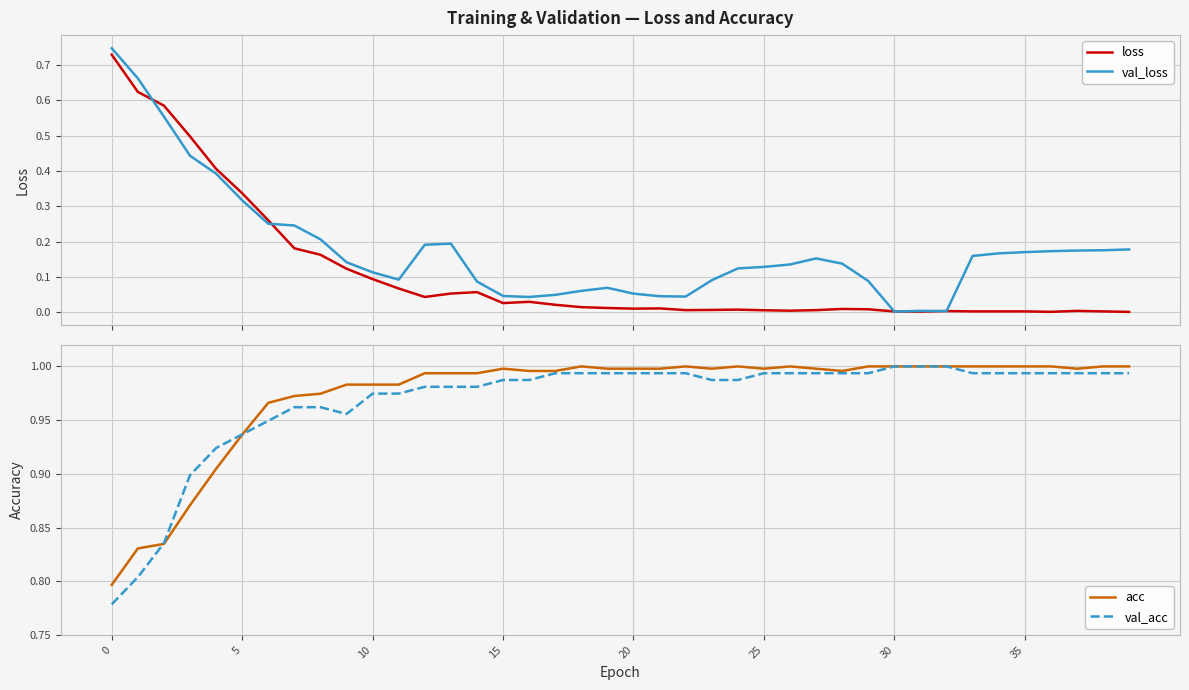

The value of val_acc at 25 is 0.5. True or false?

False